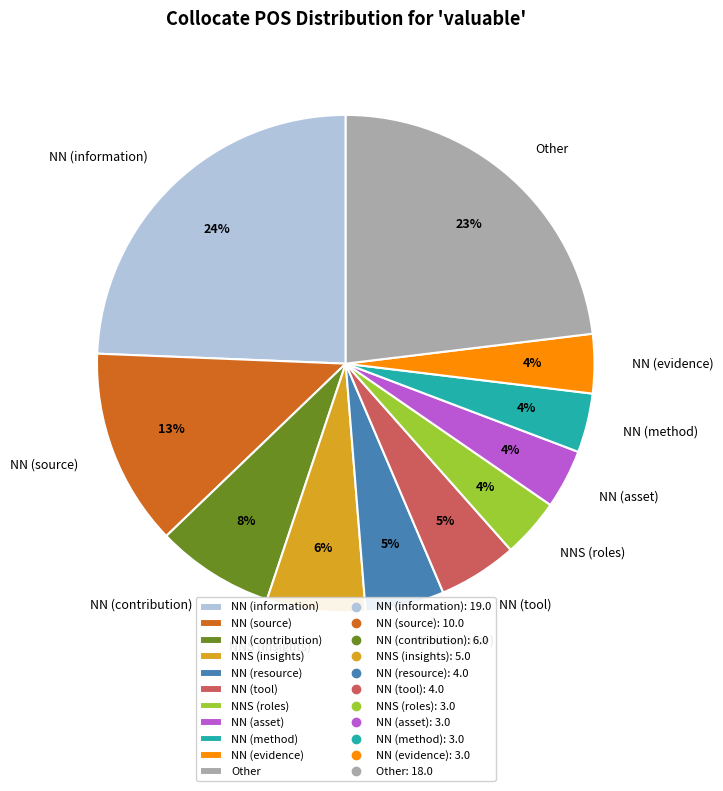

Is it true that Other is 10% of the pie?

False